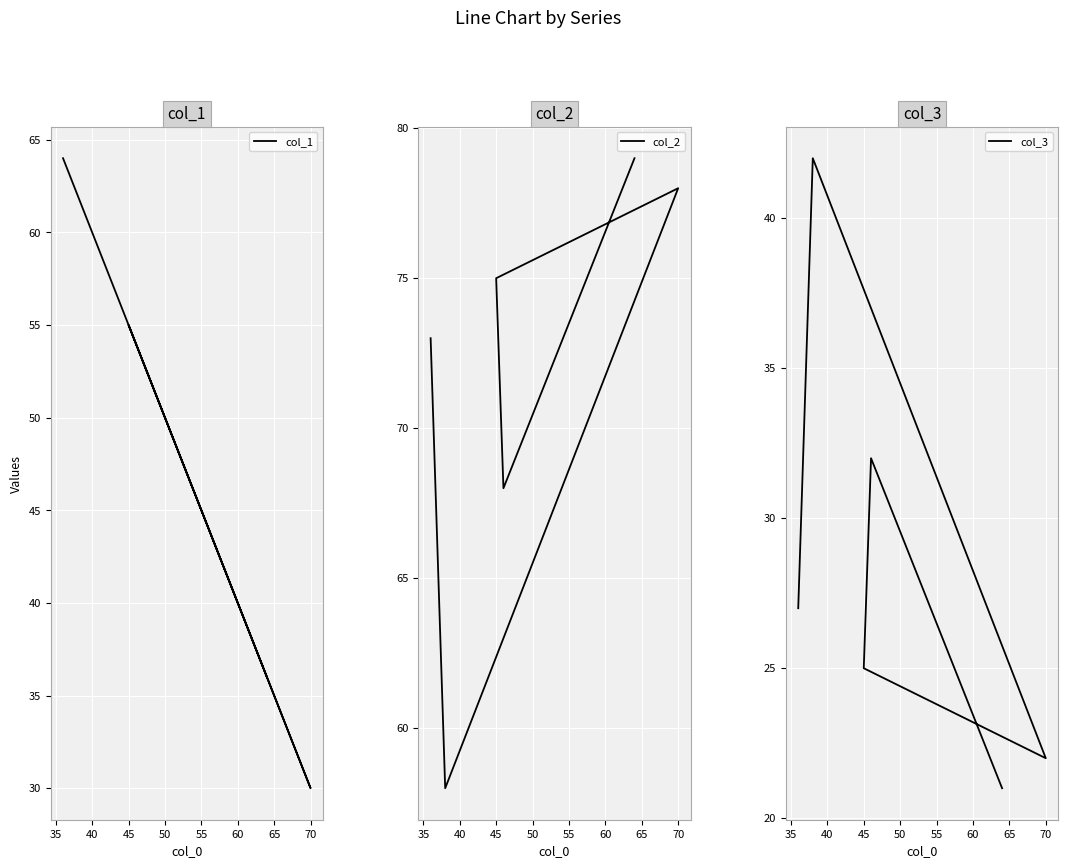

What is the difference between the highest and lowest values at 45?

50